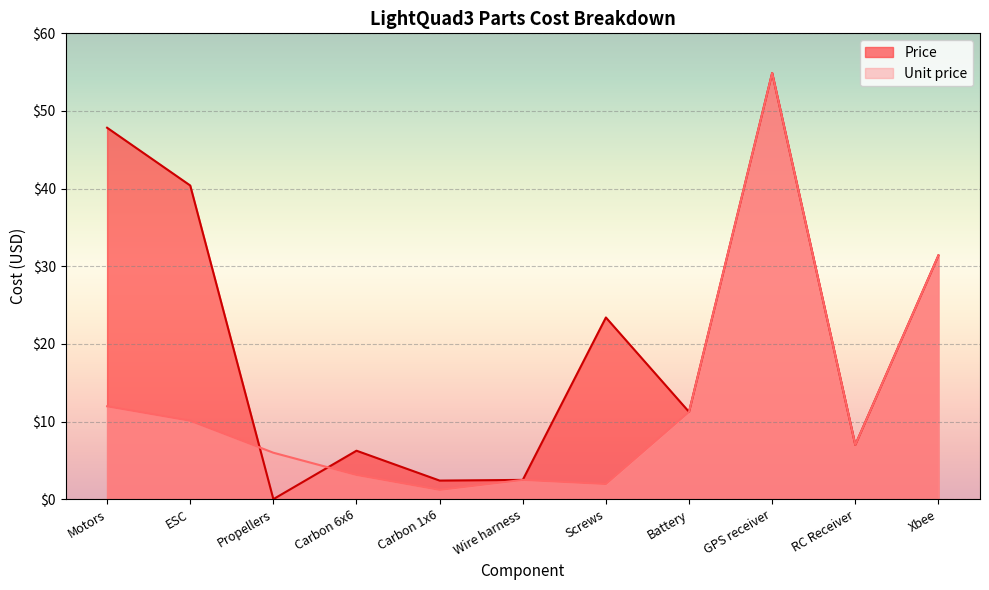

True or false: Unit price has more than 1 points higher than both neighbors.

True